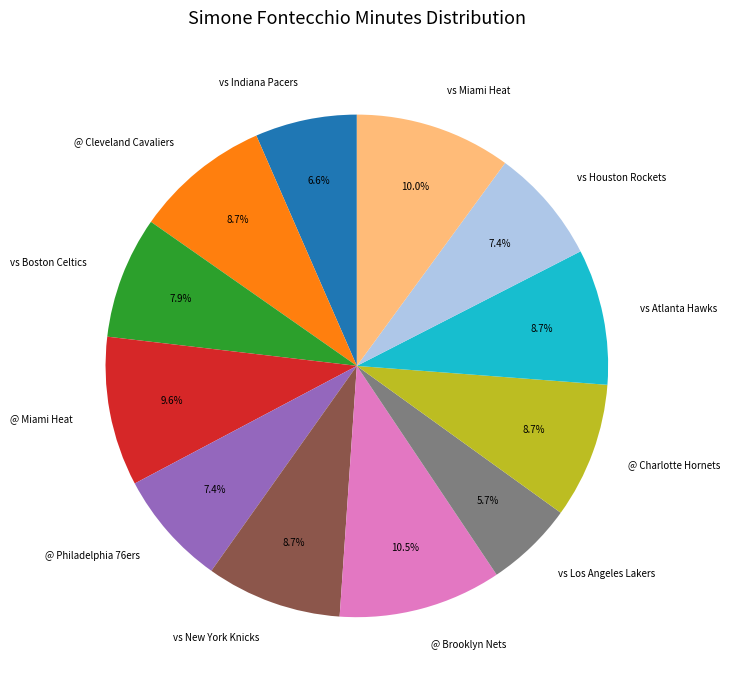

Does @ Philadelphia 76ers represent more than half of the total?

No